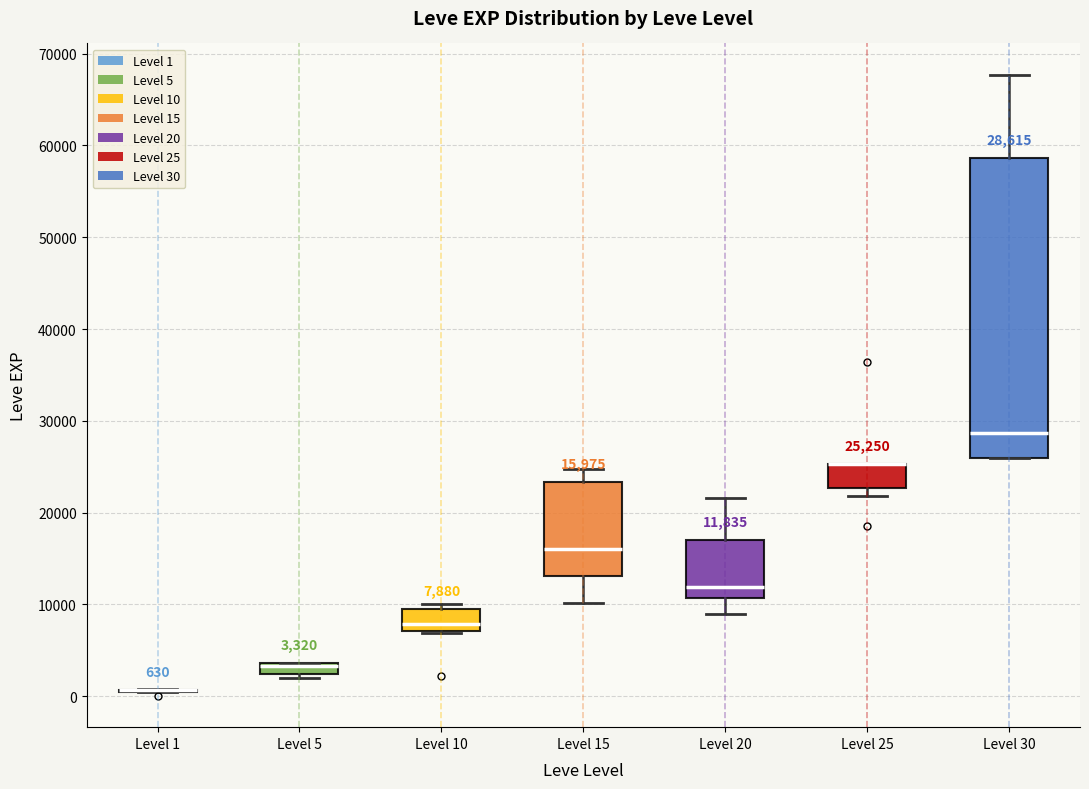

Which box is the tallest, from its lower edge to its upper edge?

Level 30